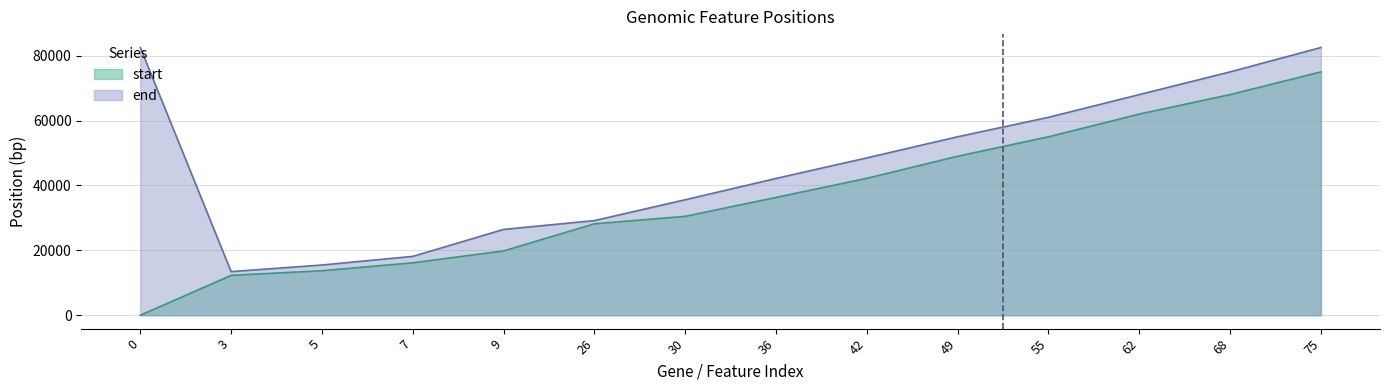

Between 3 and 26, which is larger?

26